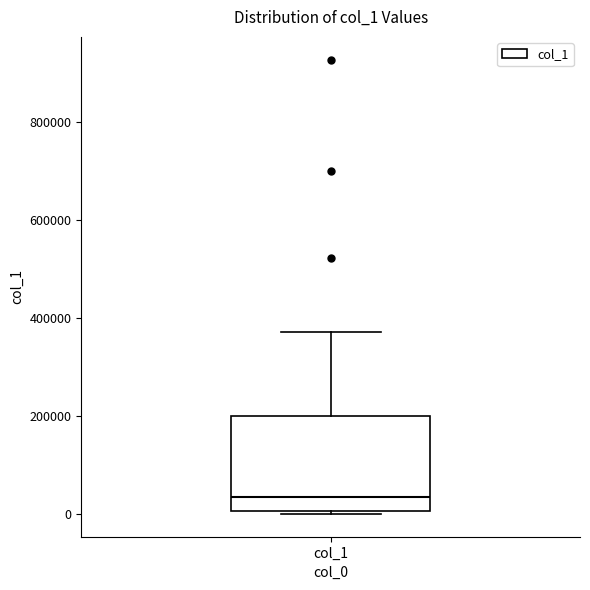

Read this box plot against the y-axis: the position of the median line, the range covered by the box, and the ends of both whiskers. The values are not printed on the chart, so give them approximately, as read against the axis.

median 40000, box 0 to 200000, whiskers 0 (just below the box's lower edge) to 380000